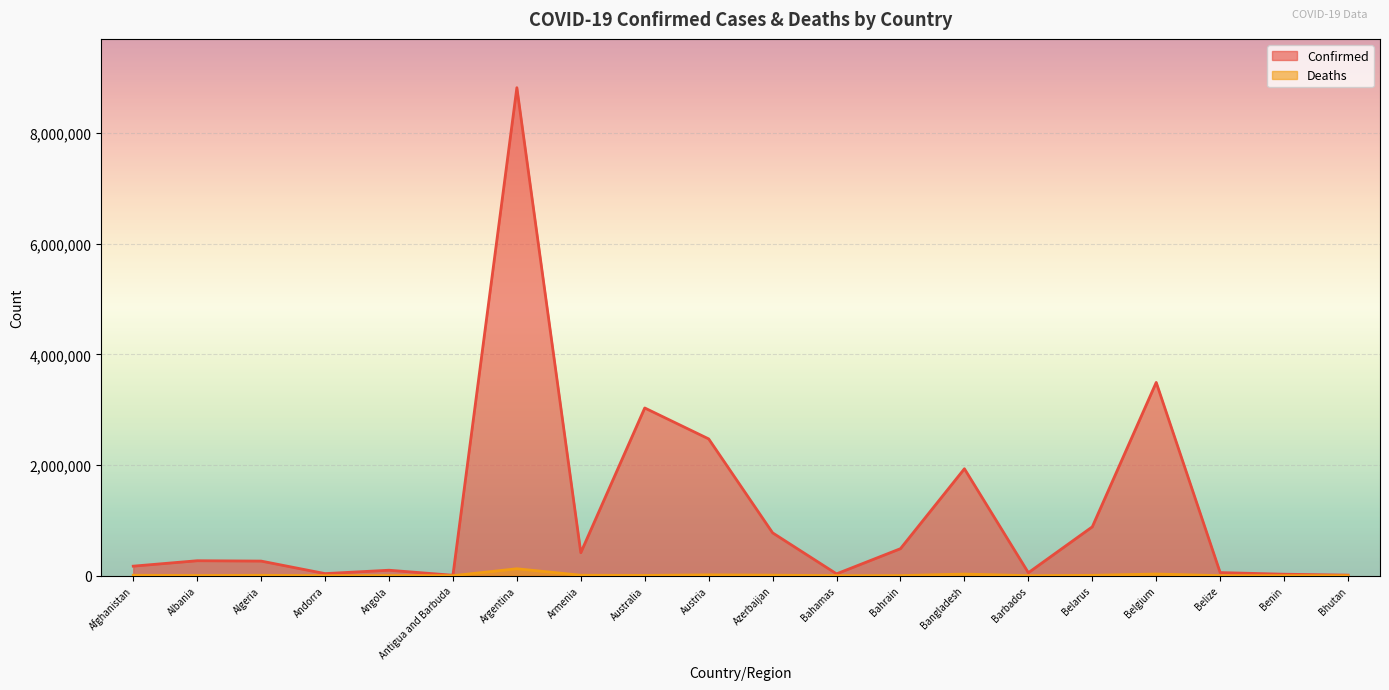

Reading right to left, list all the values displayed in this chart.

Confirmed: Bhutan=10078	Benin=26567	Belize=56079	Belgium=3494223	Belarus=883217	Barbados=53508	Bangladesh=1933291	Bahrain=488423	Bahamas=33024	Azerbaijan=774394	Austria=2473099	Australia=3032241	Armenia=415464	Argentina=8823054	Antigua and Barbuda=7408	Angola=98617	Andorra=37589	Algeria=263936	Albania=270164	Afghanistan=172205
Deaths: Bhutan=6	Benin=163	Belize=641	Belgium=29920	Belarus=6361	Barbados=308	Bangladesh=28965	Bahrain=1437	Bahamas=768	Azerbaijan=9235	Austria=14581	Australia=4913	Armenia=8322	Argentina=125185	Antigua and Barbuda=135	Angola=1899	Andorra=150	Algeria=6787	Albania=3438	Afghanistan=7539